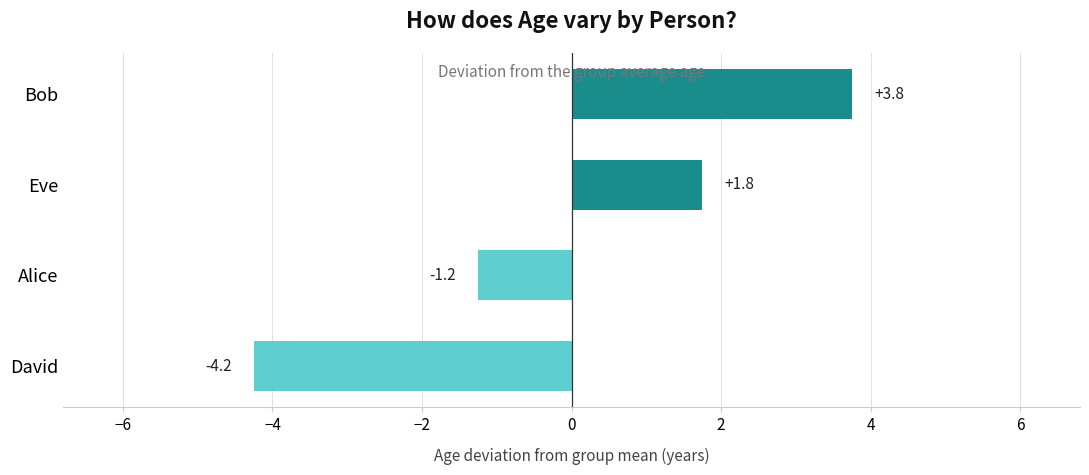

Rank the categories by value from highest to lowest.

Bob, Eve, Alice, David